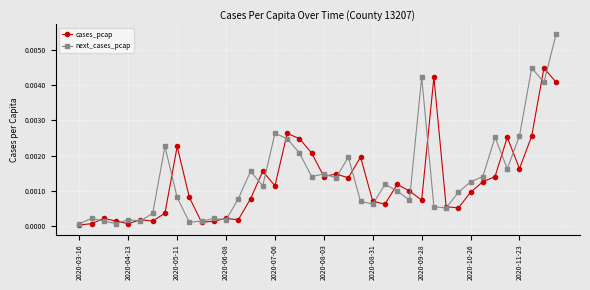

At how many categories does at least one series exceed 0?

40